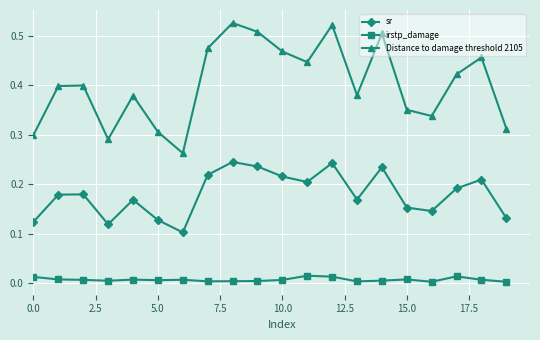

True or false: sr and irstp_damage cross at least once.

False